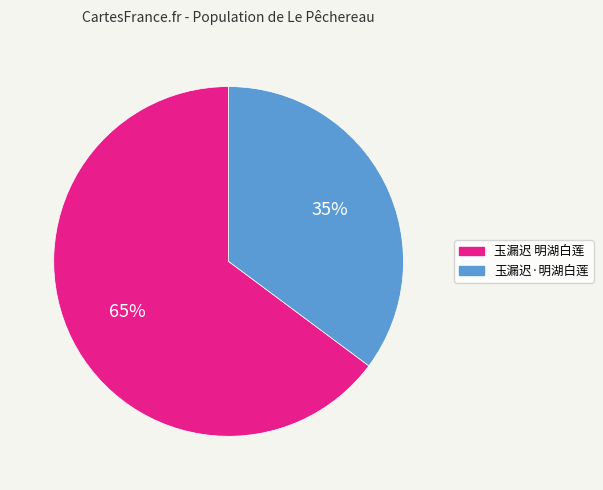

Do 玉漏迟 明湖白莲 and 玉漏迟·明湖白莲 together represent more than half of the pie?

Yes